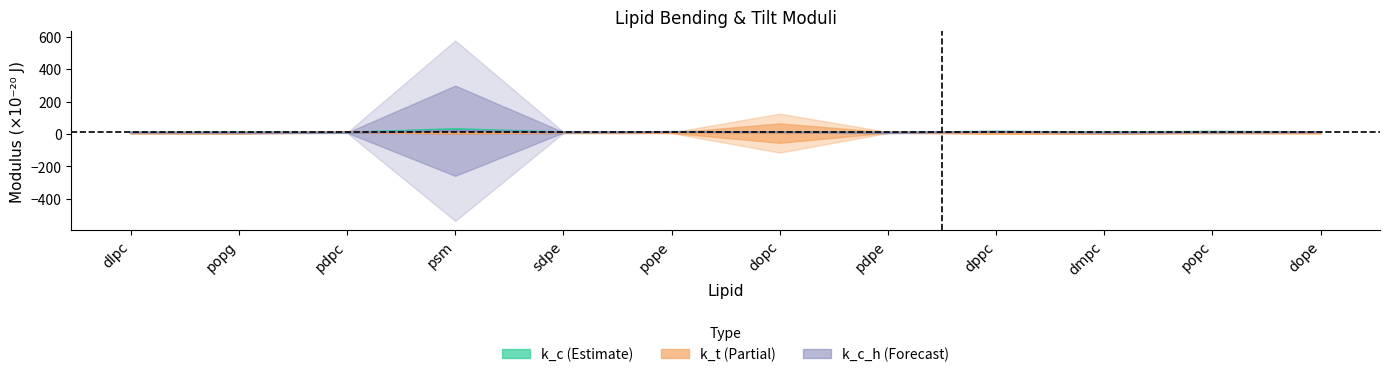

Between popc and dope, which is larger?

popc